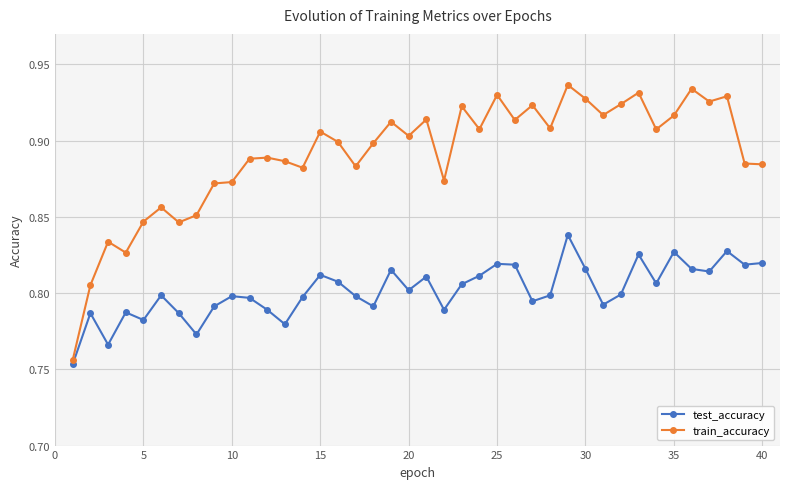

Which series has the largest range (max minus min)?

train_accuracy